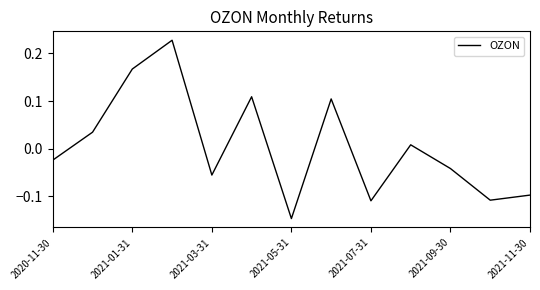

How many values are below 0?

7